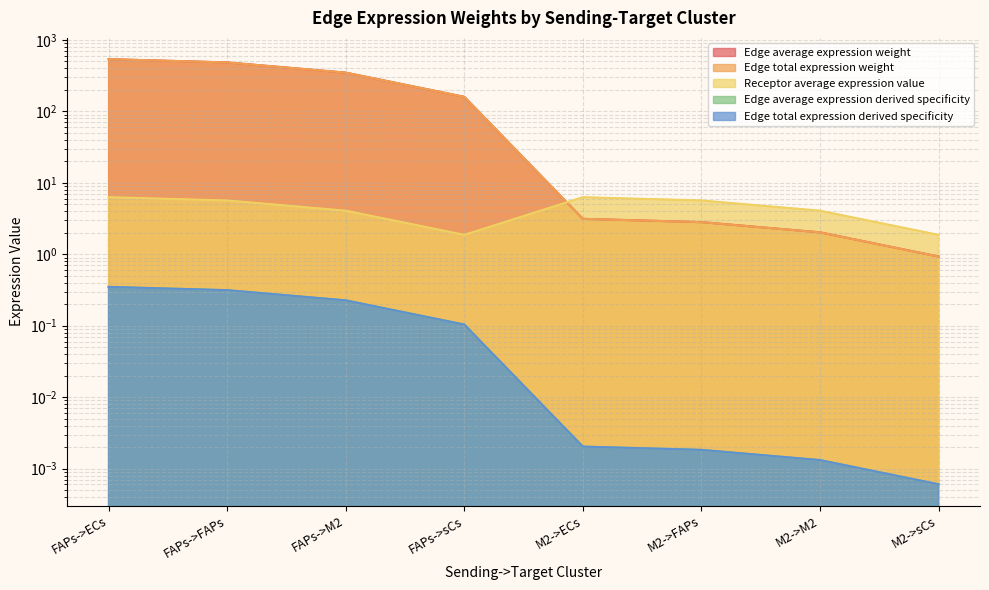

What is the value of the Receptor average expression value point at the 7th from the left?

4.1